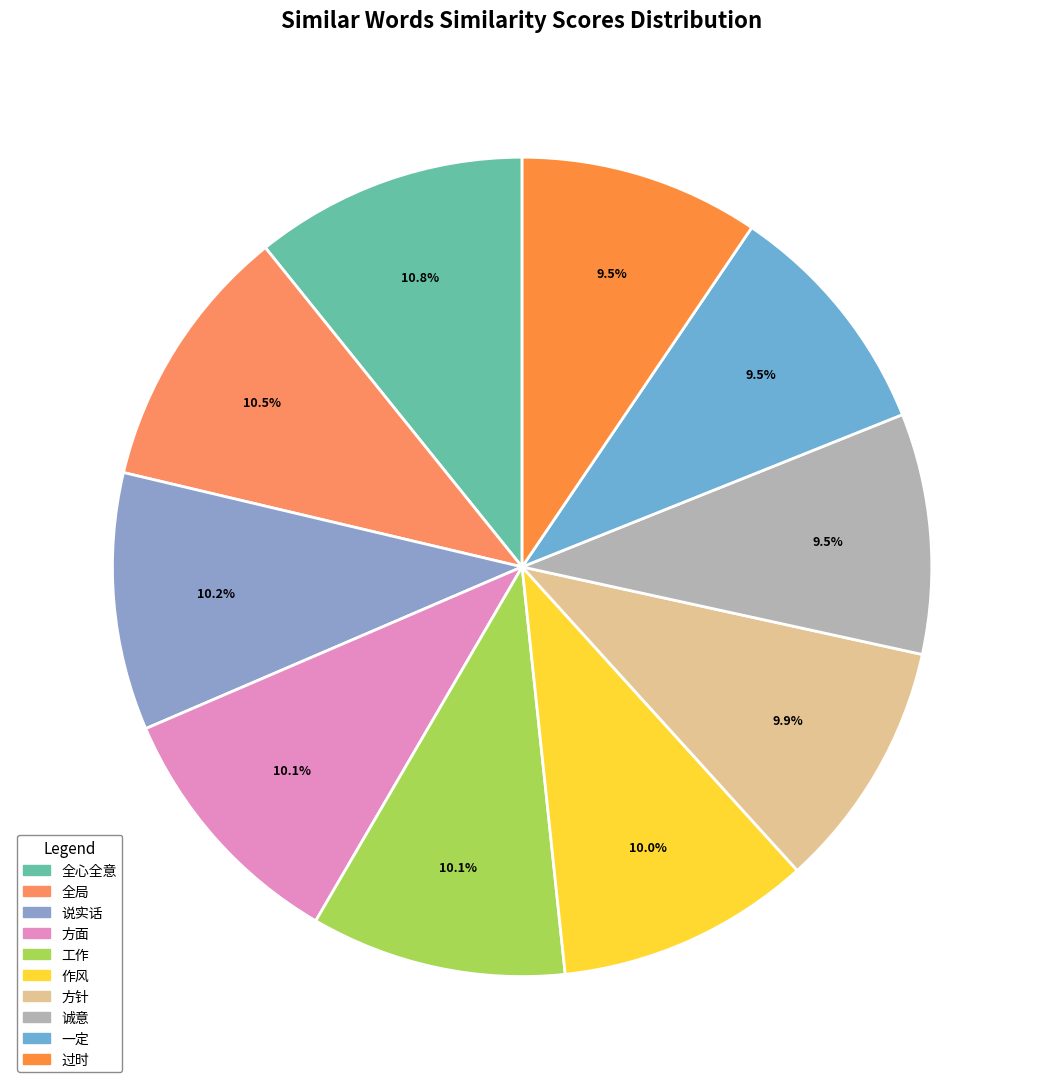

Does any single category account for the majority?

No